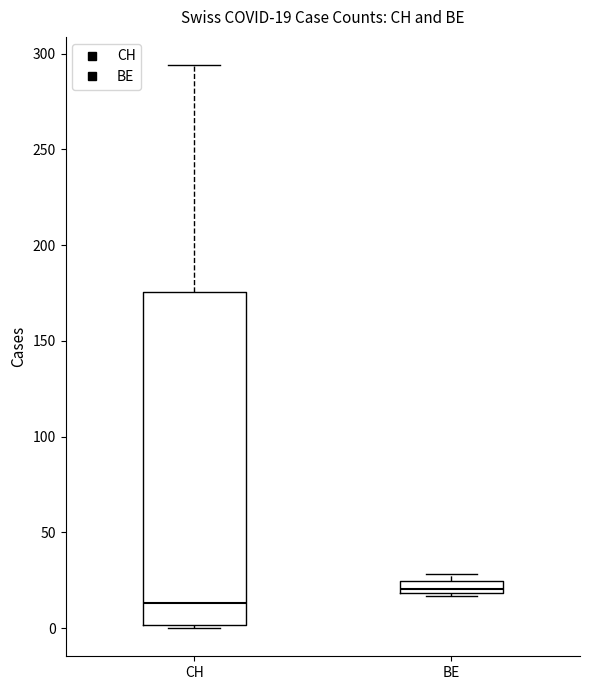

Which box is the tallest, from its lower edge to its upper edge?

CH